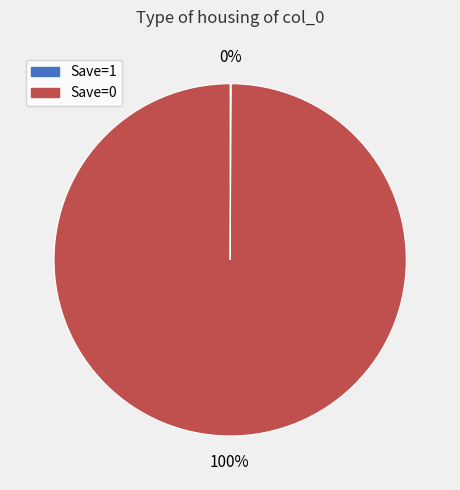

To the nearest percent, what portion does Save=0 represent?

100%